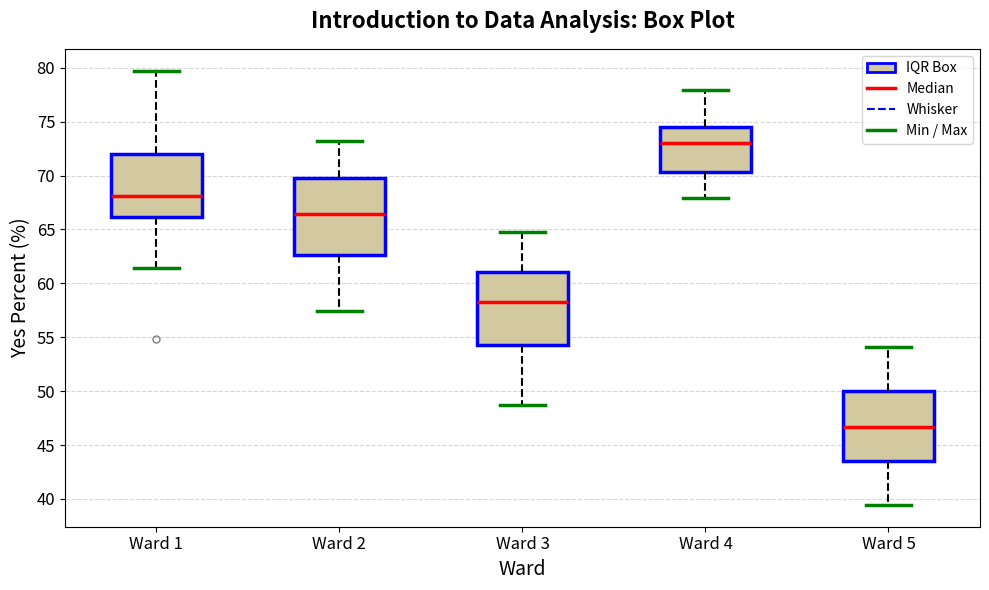

Which box has the highest median line?

Ward 4